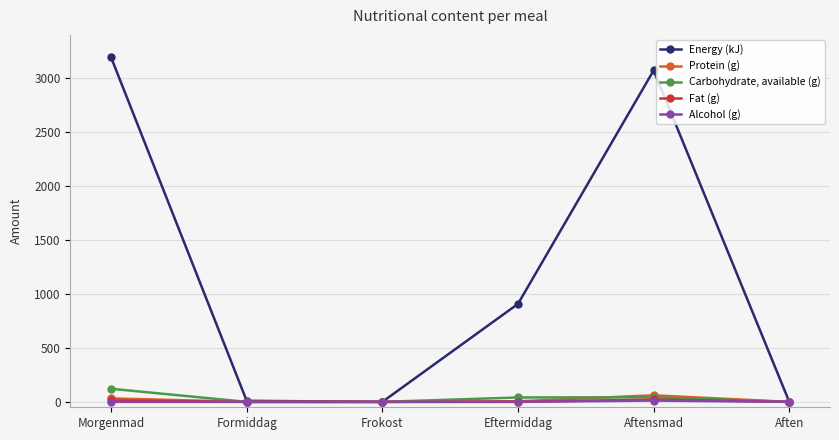

At which label is Energy (kJ) closest to 1596?

Eftermiddag